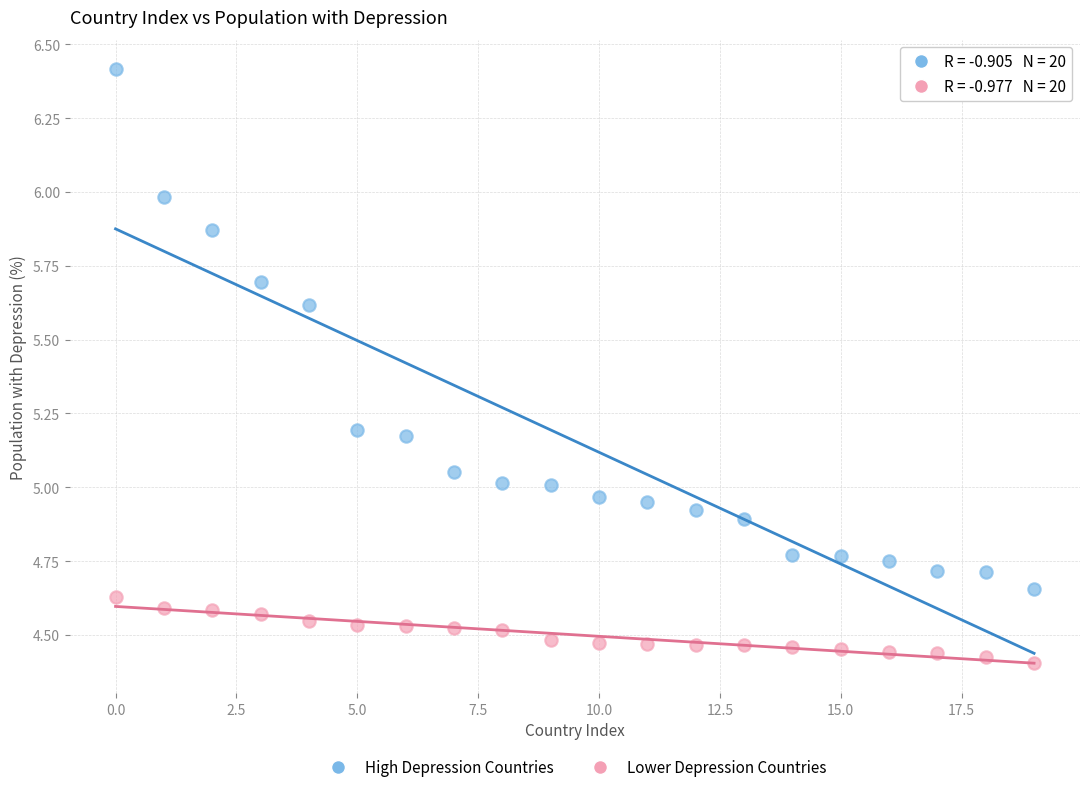

Across all data points, what is the range of Y values (max minus min)?

2.0